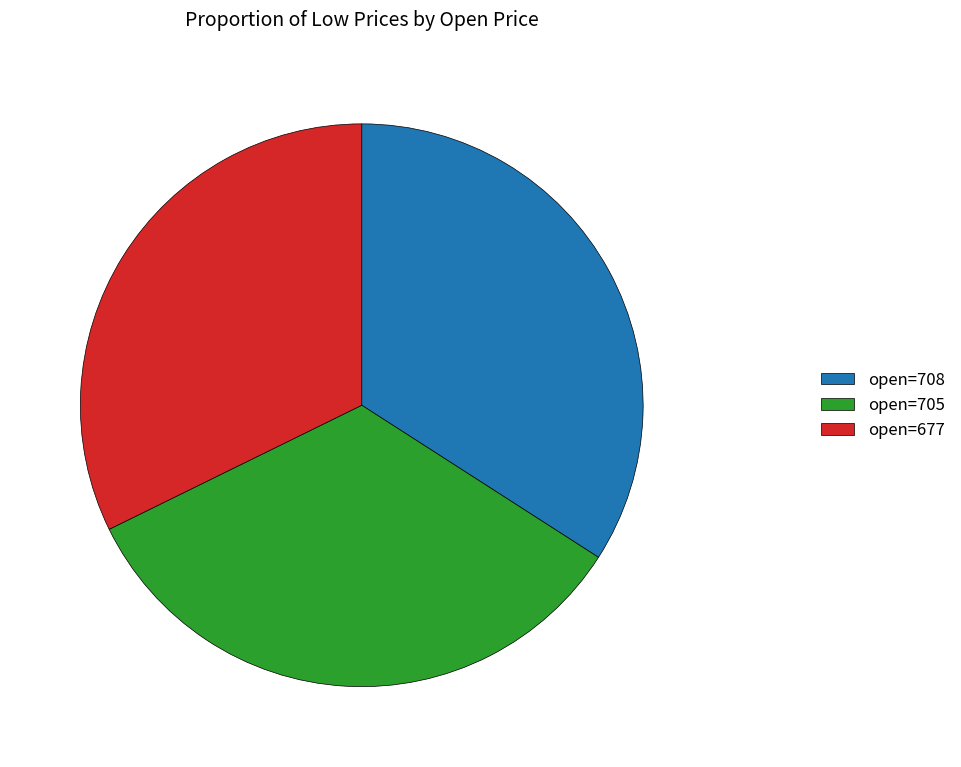

Is the sum of open=708 and open=705 greater than half?

Yes